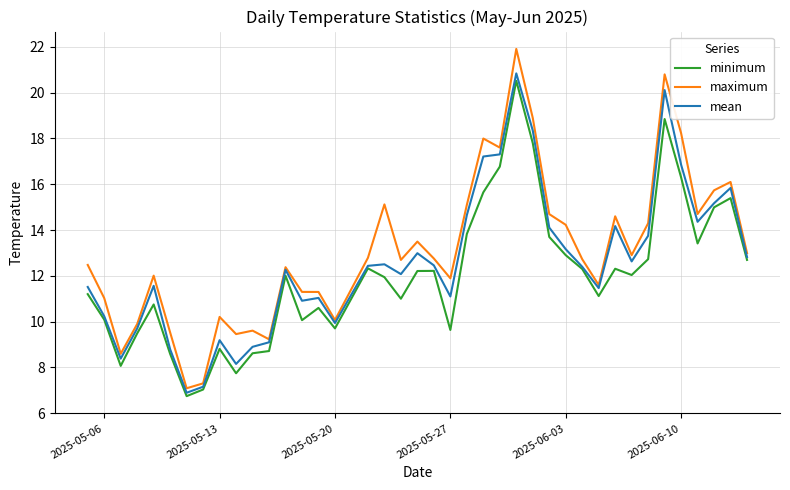

At how many categories does at least one series exceed 16?

7